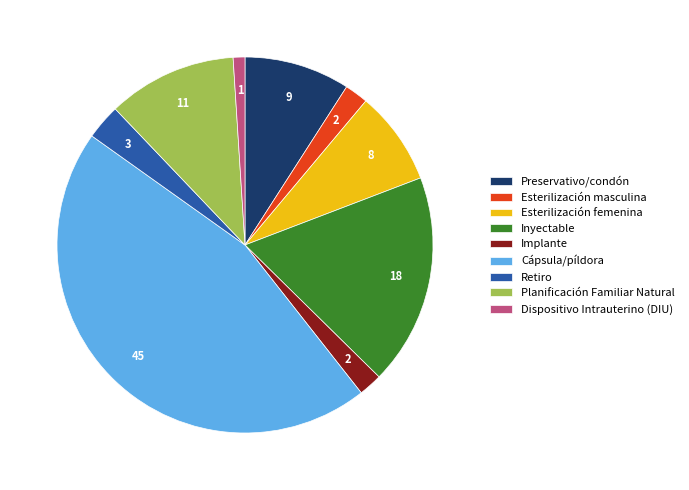

Which has a higher value, Planificación Familiar Natural or Inyectable?

Inyectable